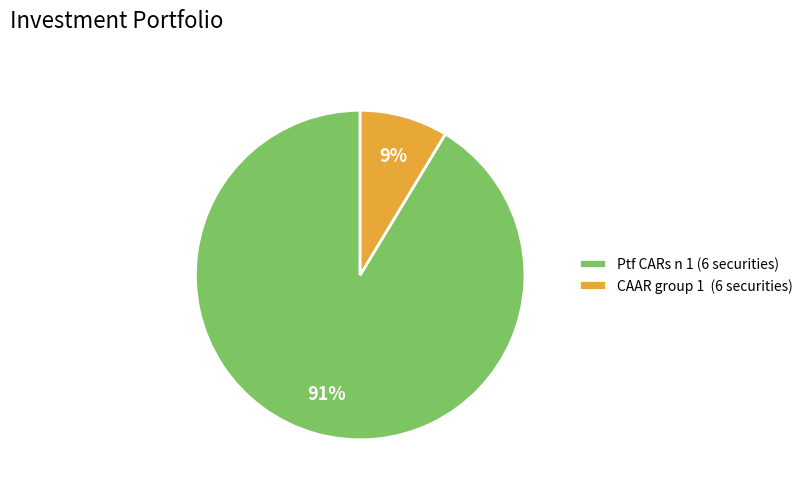

Count the number of slices in the pie.

2